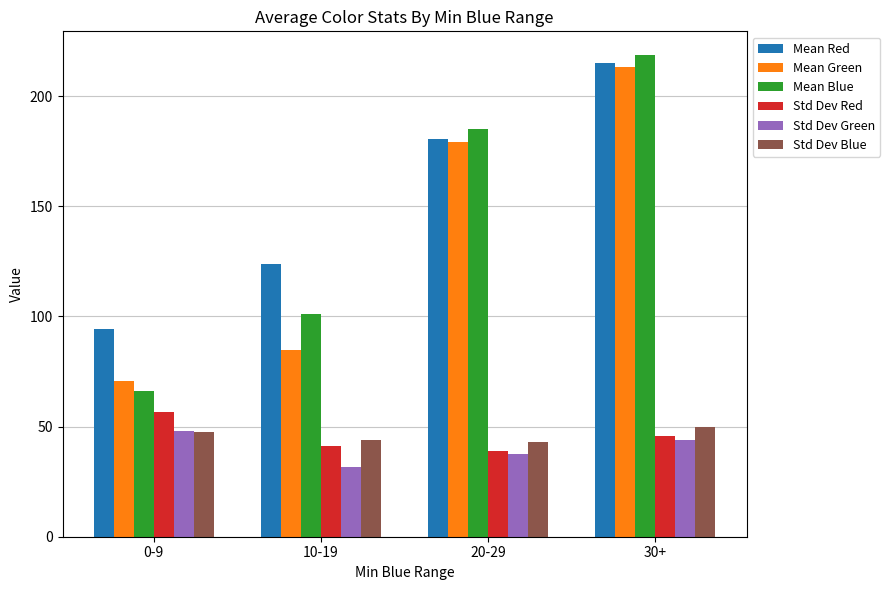

Which series has the widest spread of values?

Mean Blue